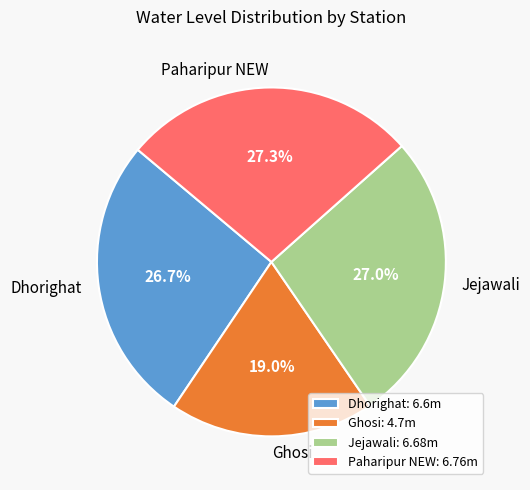

How many slices are in this pie chart?

4